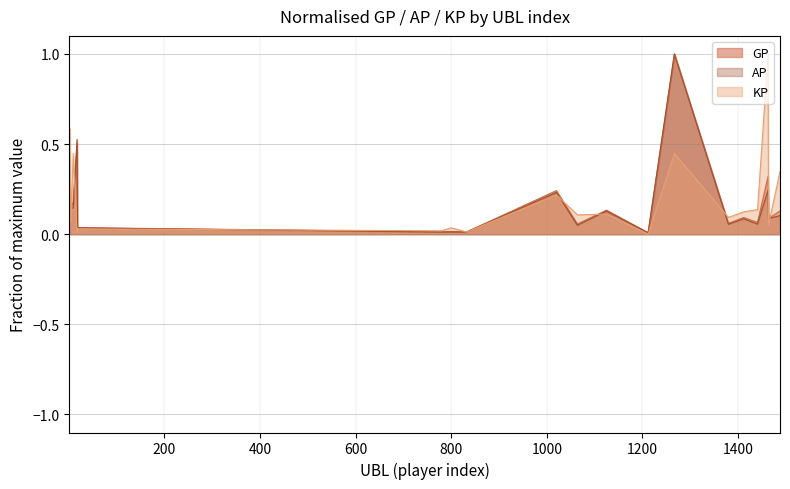

What is the sum of all KP values?

4.0